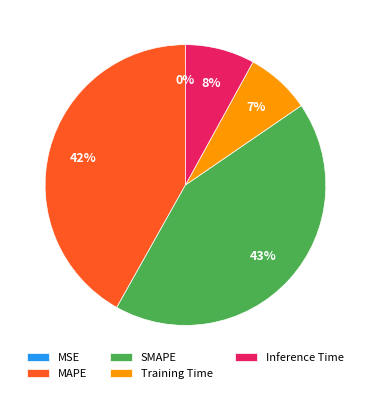

Between MAPE and SMAPE, which is larger?

SMAPE